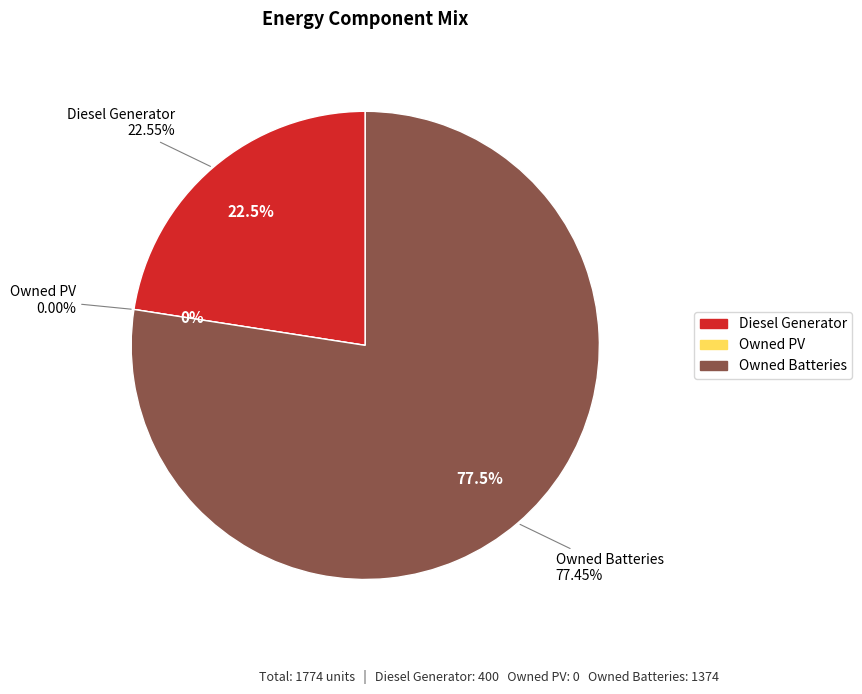

How many slices are in this pie chart?

3